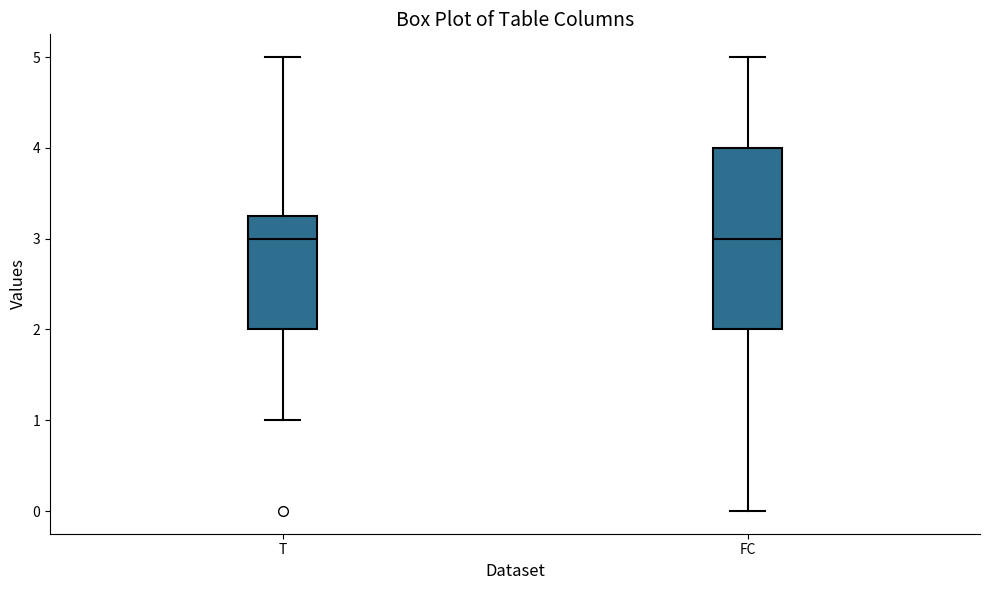

Reading left to right, transcribe this box plot: for each box, give where its median line is, the range the box spans, and where its two whiskers end, as read against the y-axis. The values are not printed on the chart, so give them approximately, as read against the axis.

T: median 3.0, box 2.0 to 3.3, whiskers 1.0 to 5.0
FC: median 3.0, box 2.0 to 4.0, whiskers 0.0 to 5.0